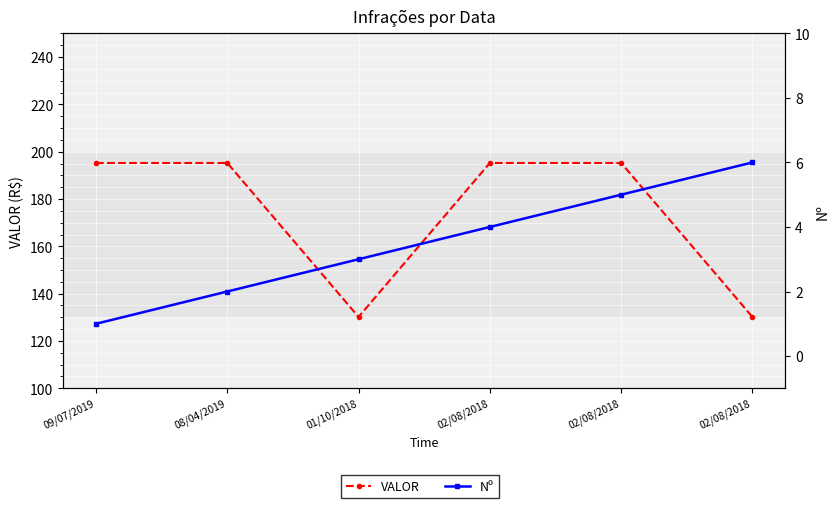

Is the value of Nº at 01/10/2018 greater than the value of VALOR at 01/10/2018?

No